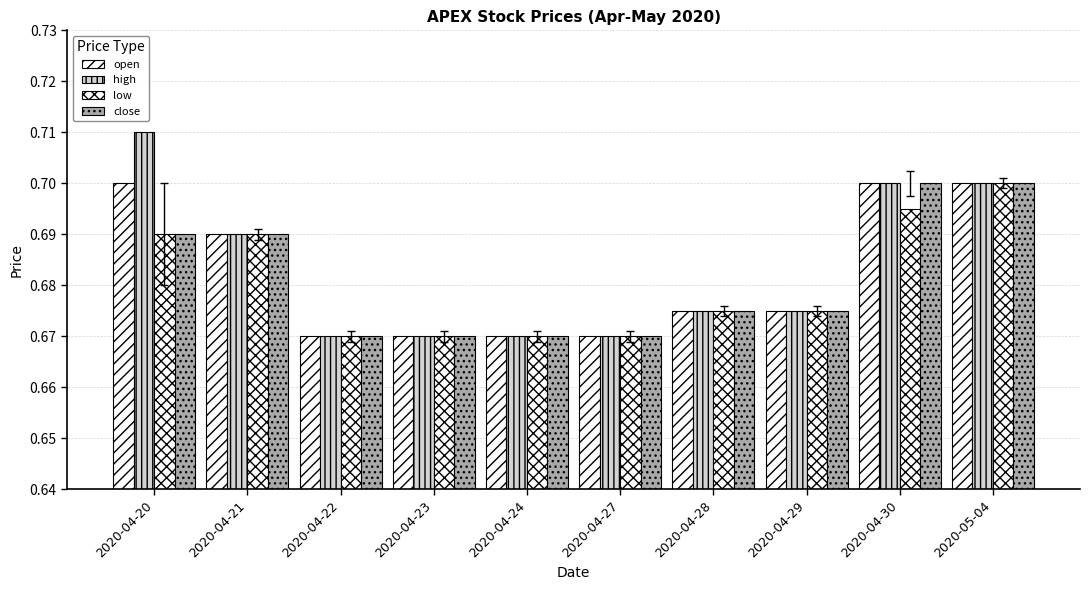

How many data points does each series have?

10